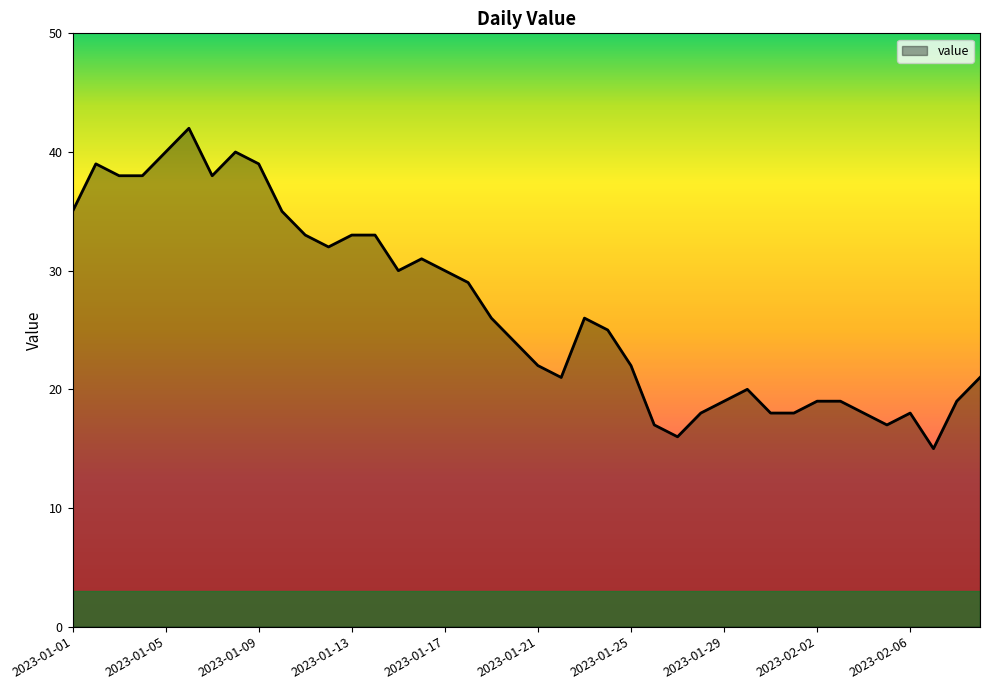

What is the smallest value displayed?

15